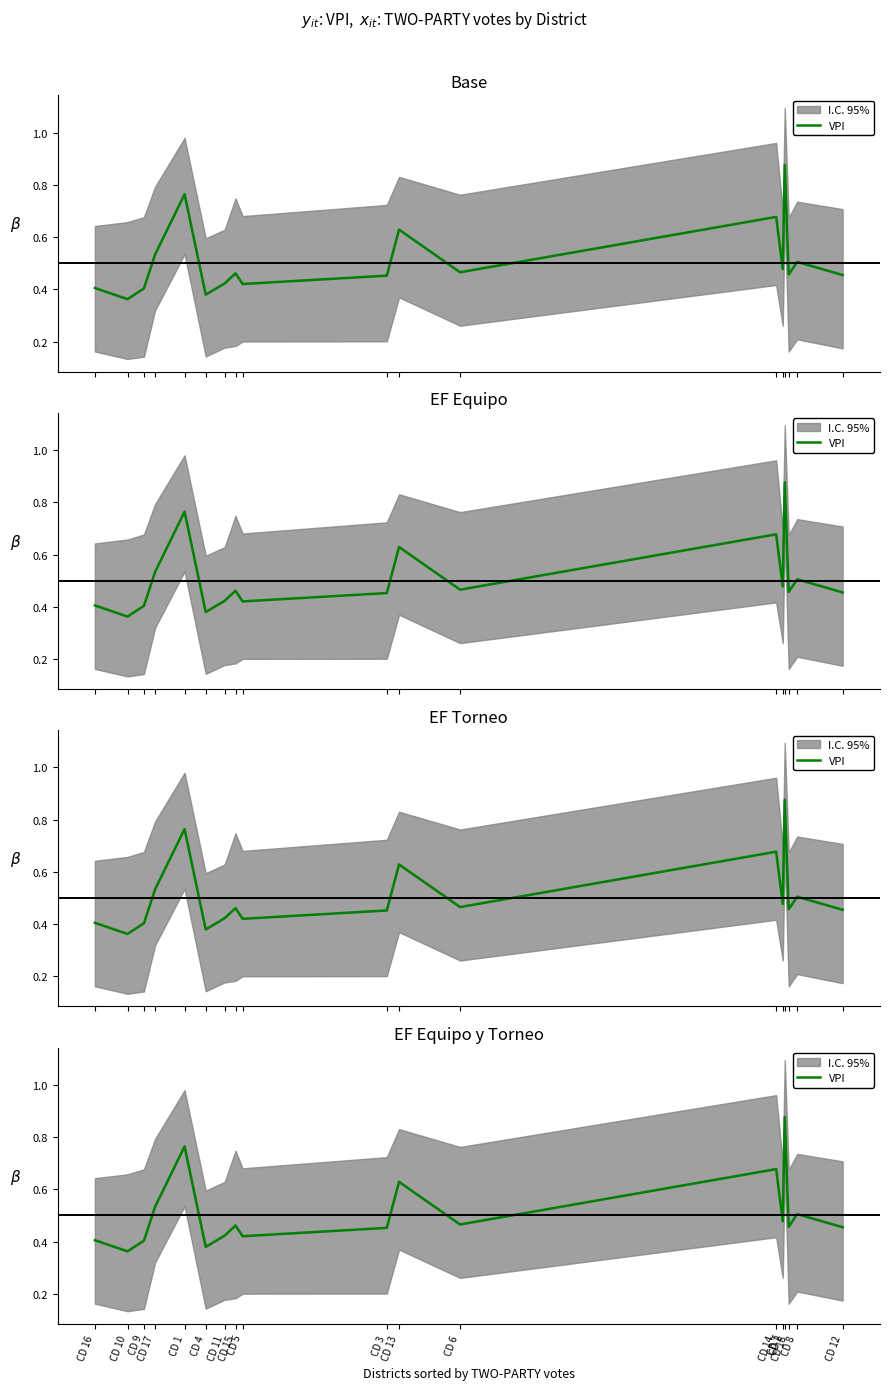

Rank the categories by value from lowest to highest.

CD 10, CD 4, CD 9, CD 16, CD 5, CD 11, CD 3, CD 12, CD 18, CD 15, CD 6, CD 7, CD 8, CD 17, CD 13, CD 14, CD 1, CD 2